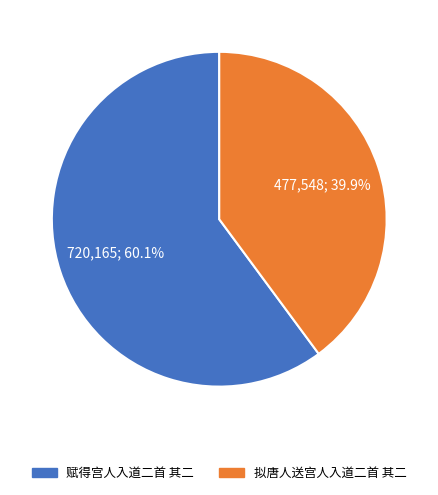

To the nearest percent, what is the difference between the largest and smallest slice percentages?

20%